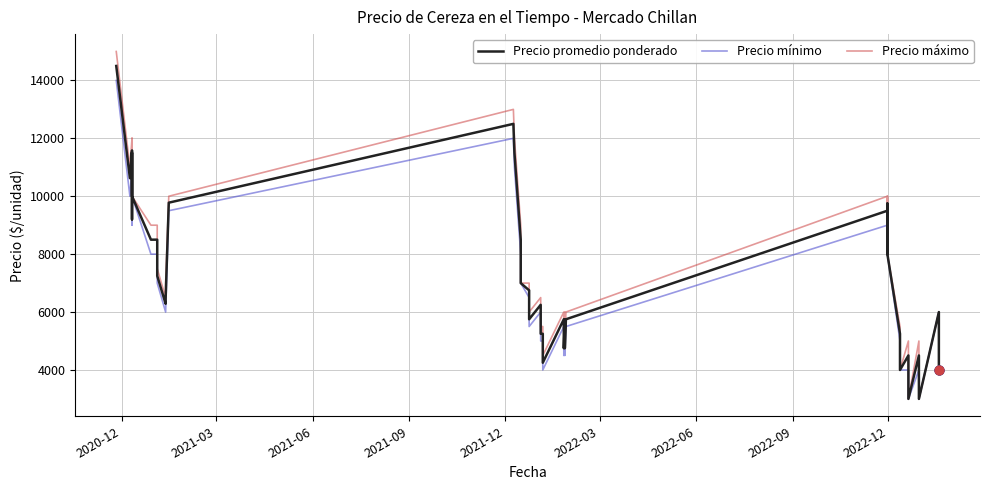

At how many categories does at least one series exceed 3784?

38